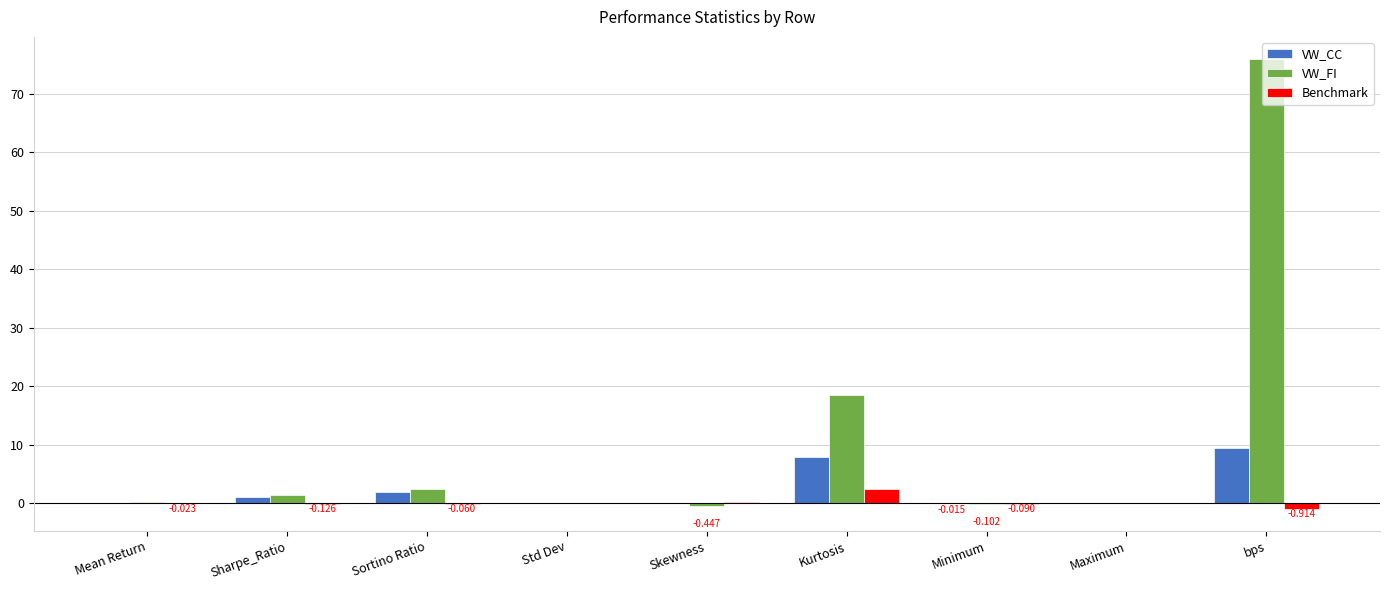

Which series has the largest total across all categories?

VW_FI